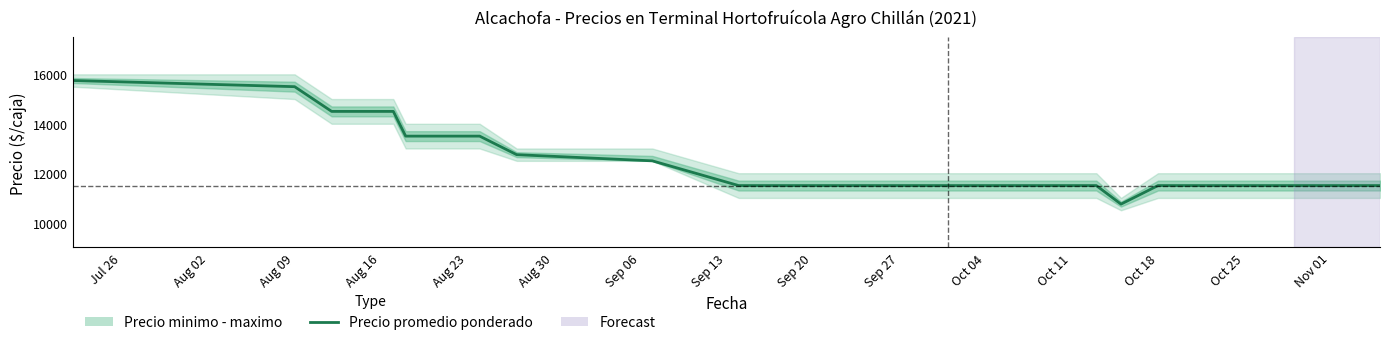

Where is the data nearest to the value 13250?

Aug 23